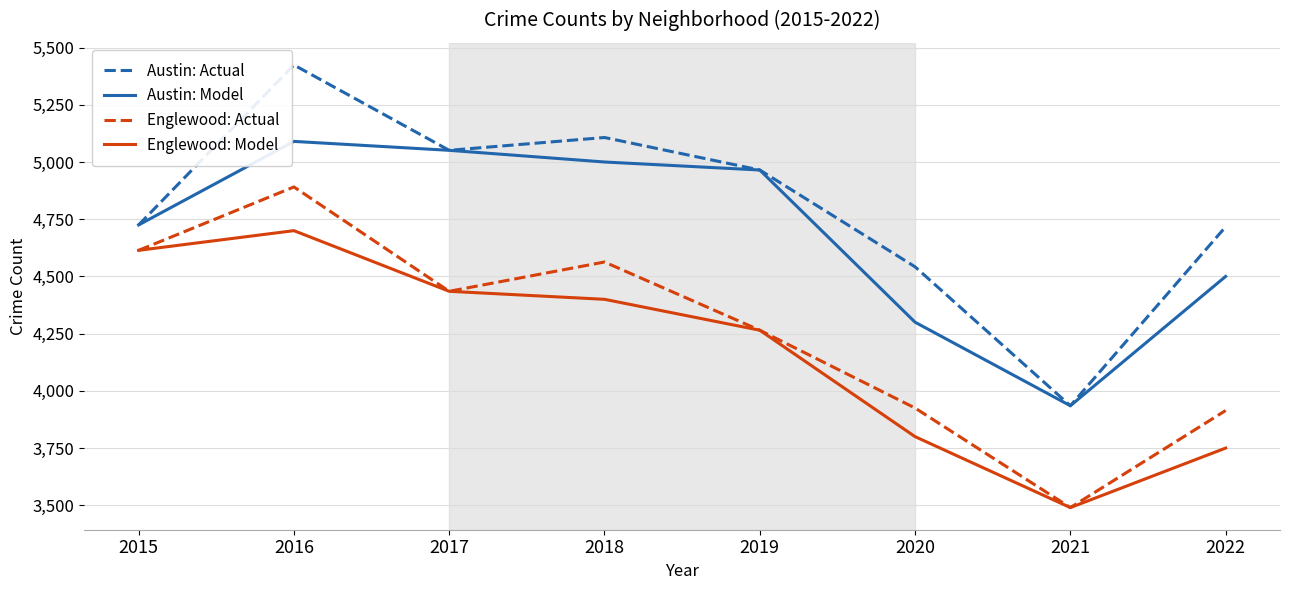

At which category is the sum across all series the highest?

2016